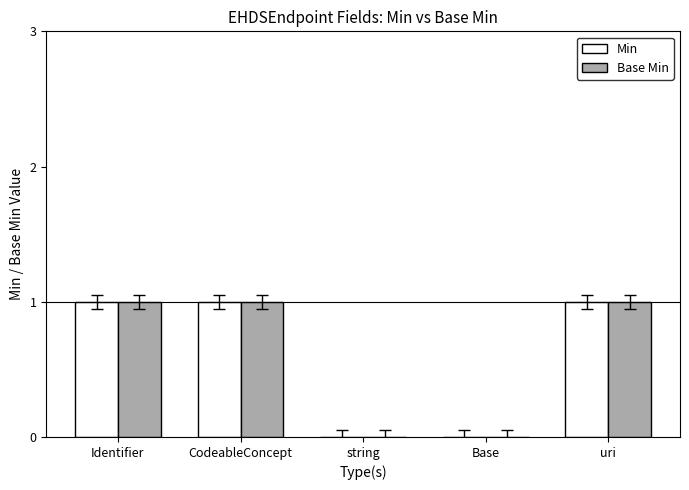

Count the number of categories in the chart.

5